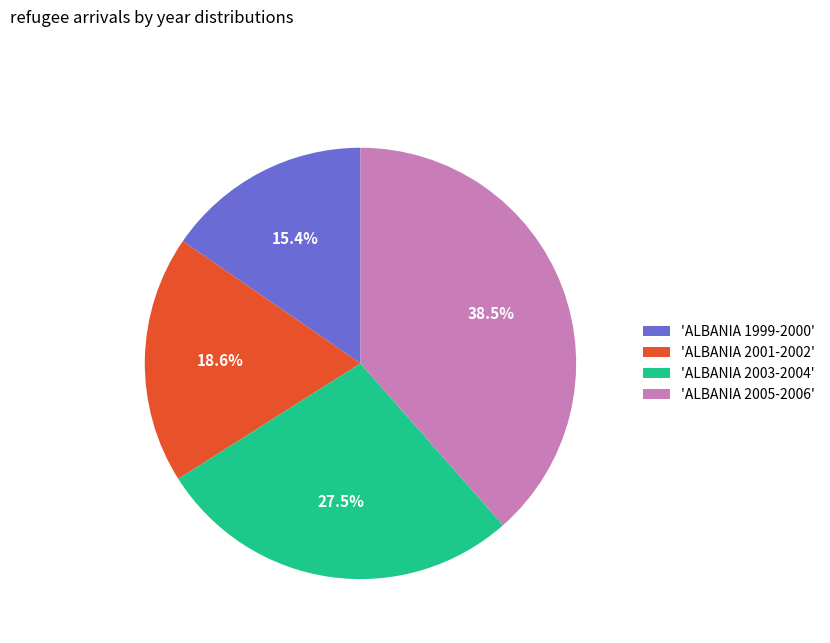

Is there any slice that represents more than half of the pie?

No